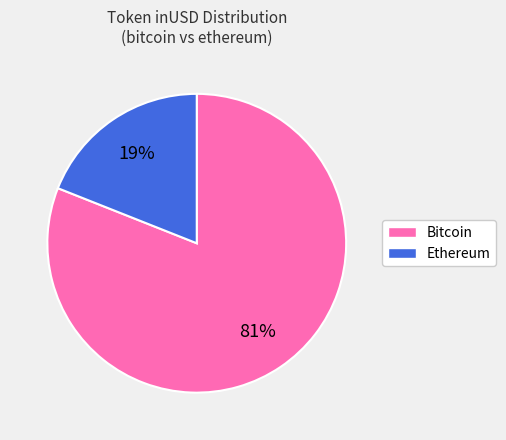

To the nearest percent, what is the difference between the largest and smallest slice percentages?

62%